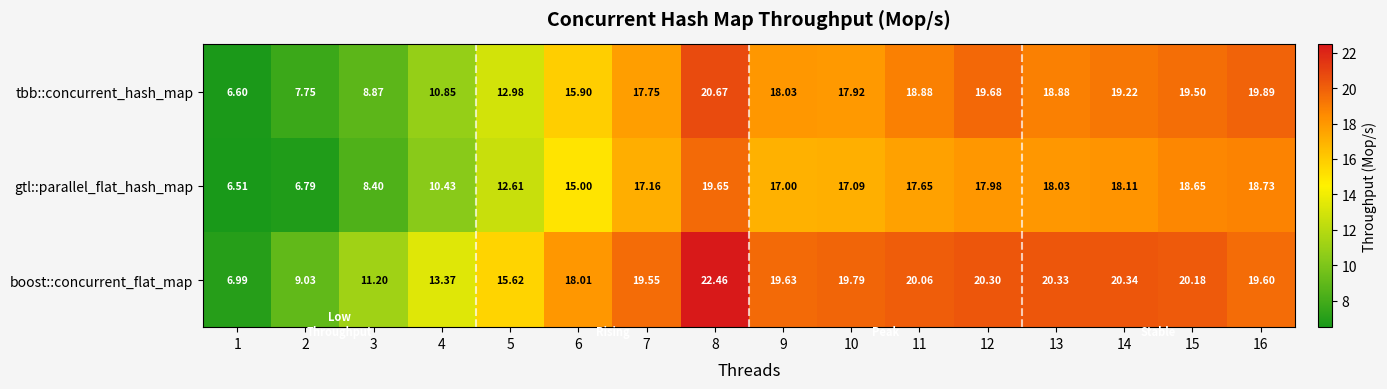

At which category is the sum across all series the highest?

8